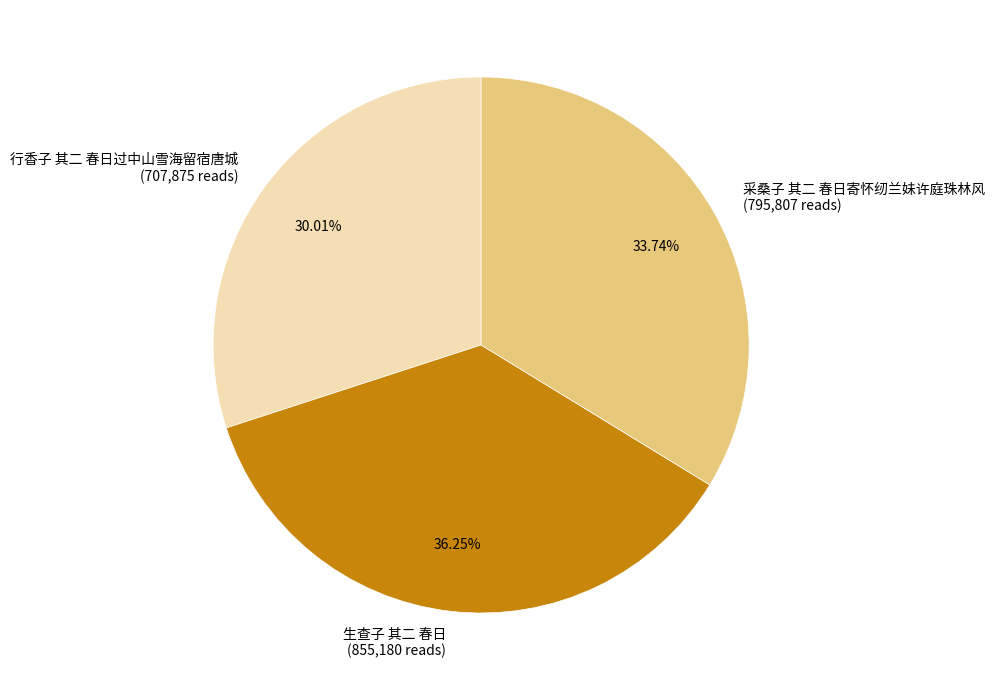

What is the largest slice in the pie chart?

生查子 其二 春日